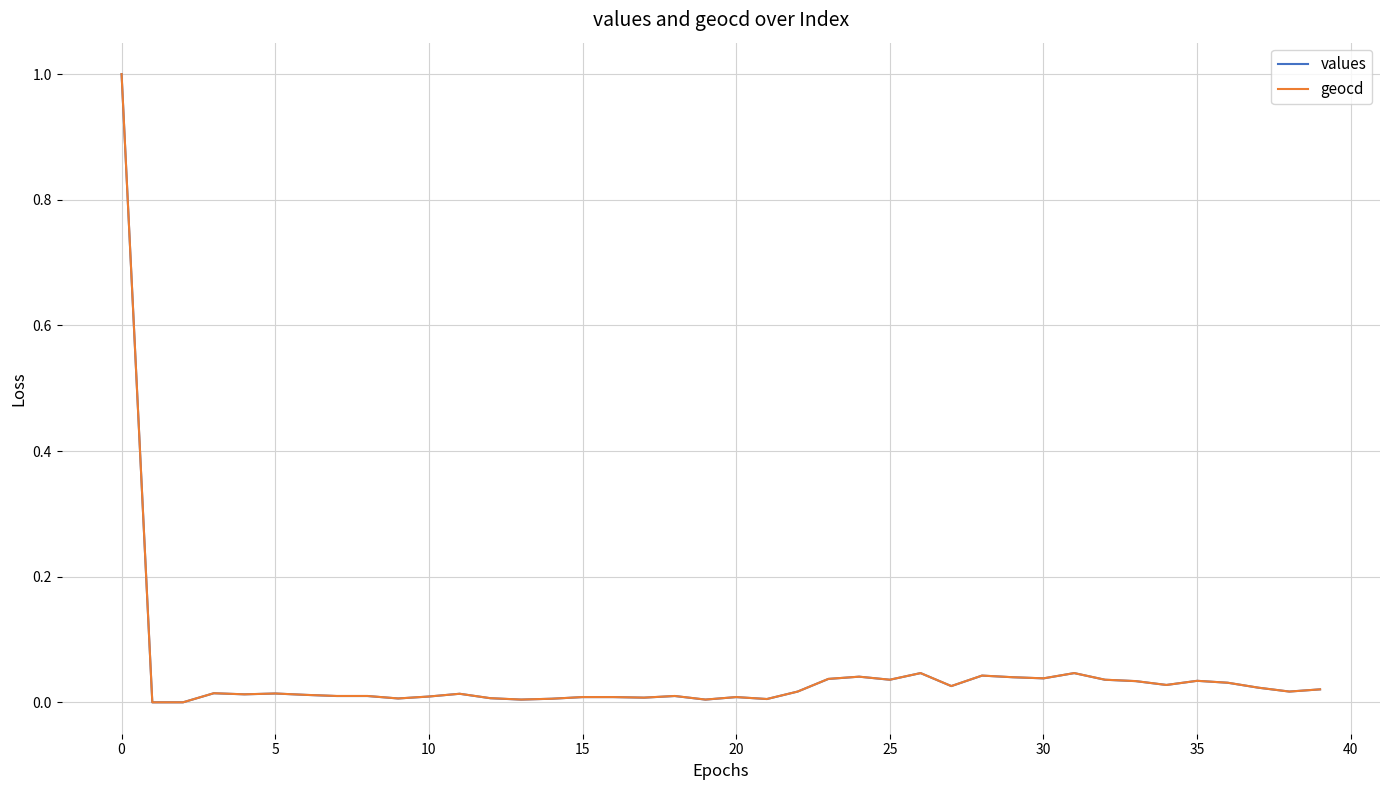

What is the greatest value displayed?

1.0